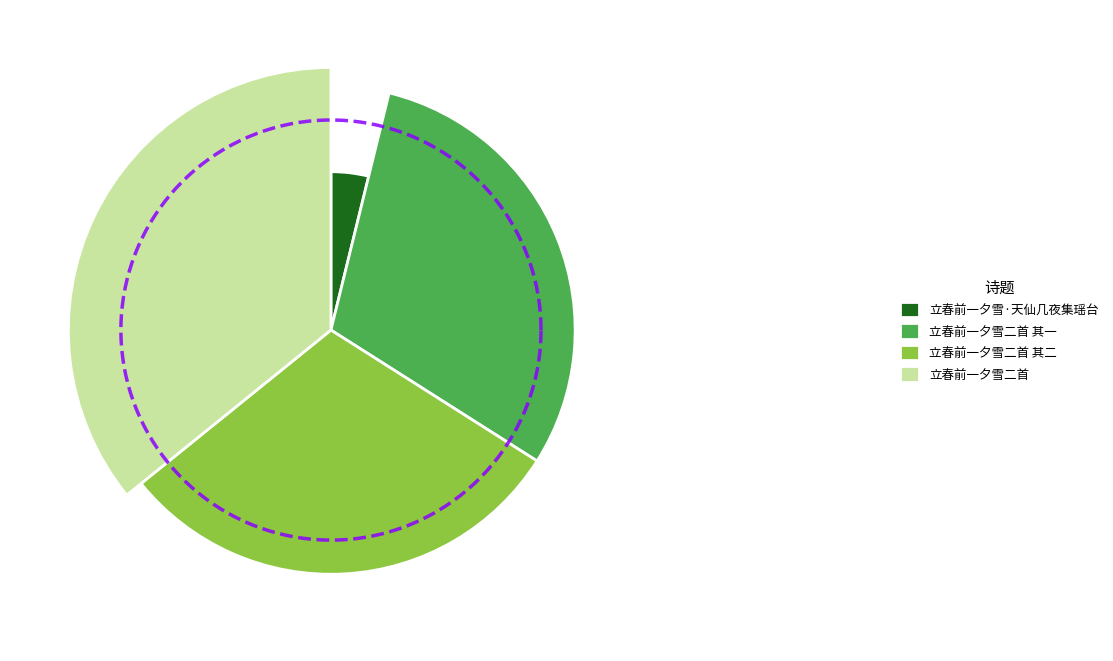

The 立春前一夕雪二首 其二 slice represents 45% of the pie. True or false?

False